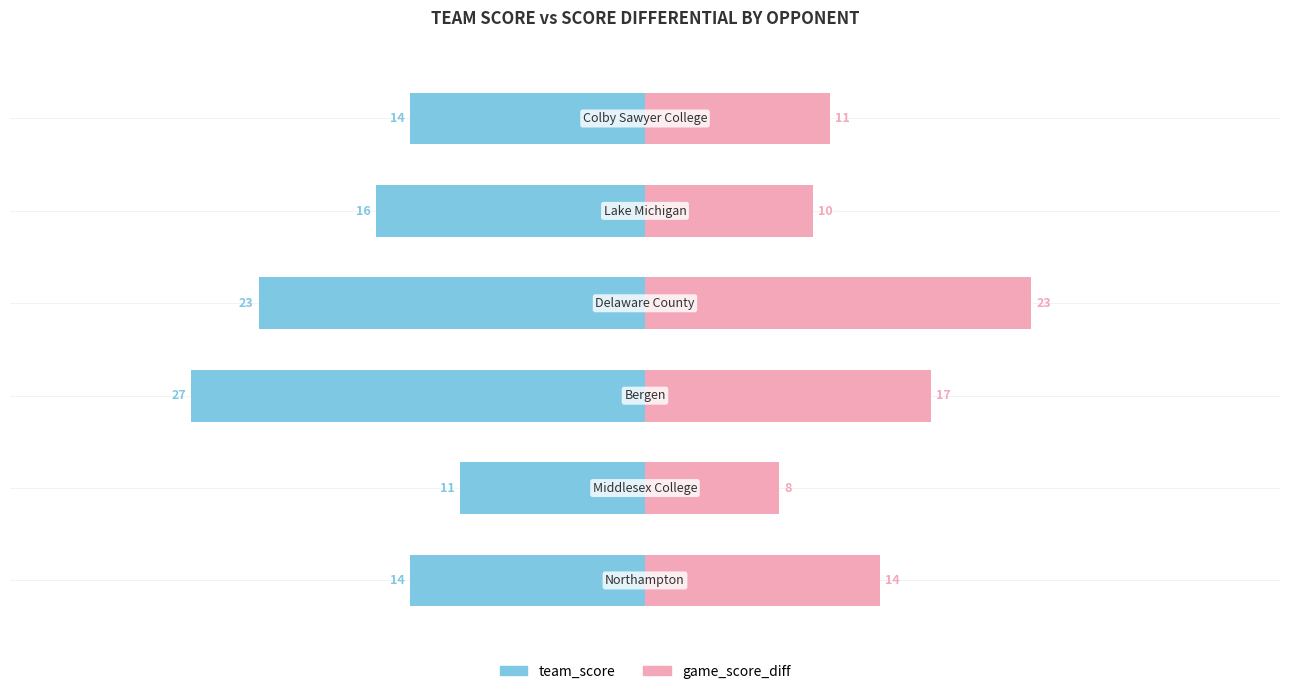

What is the difference between the maximum and minimum values in the game_score_diff series?

15